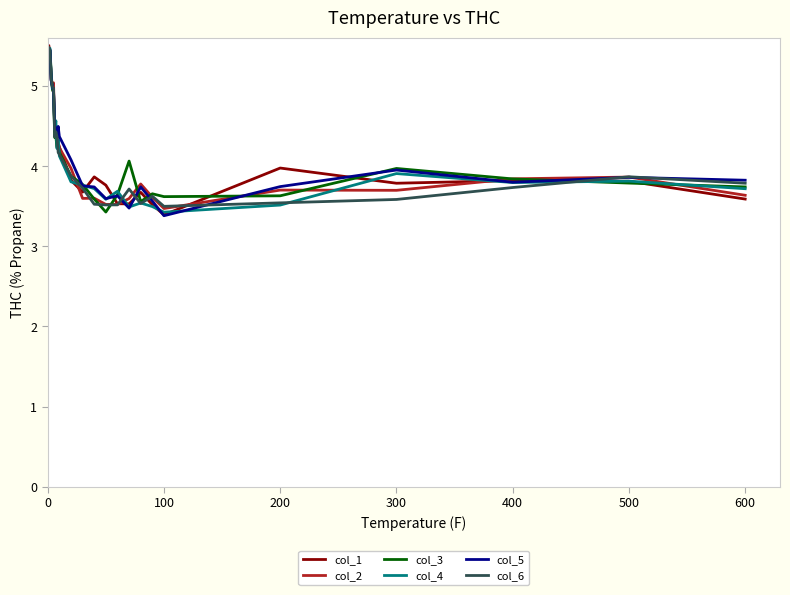

What is the greatest value displayed?

5.5